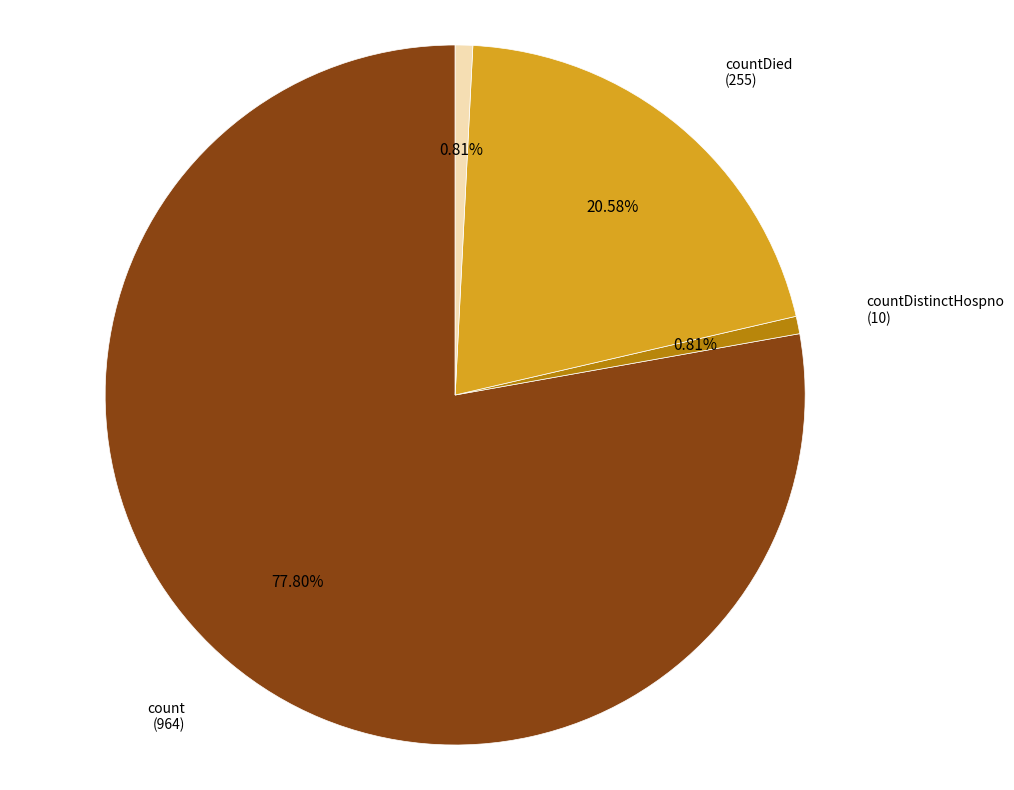

What is the majority slice?

count